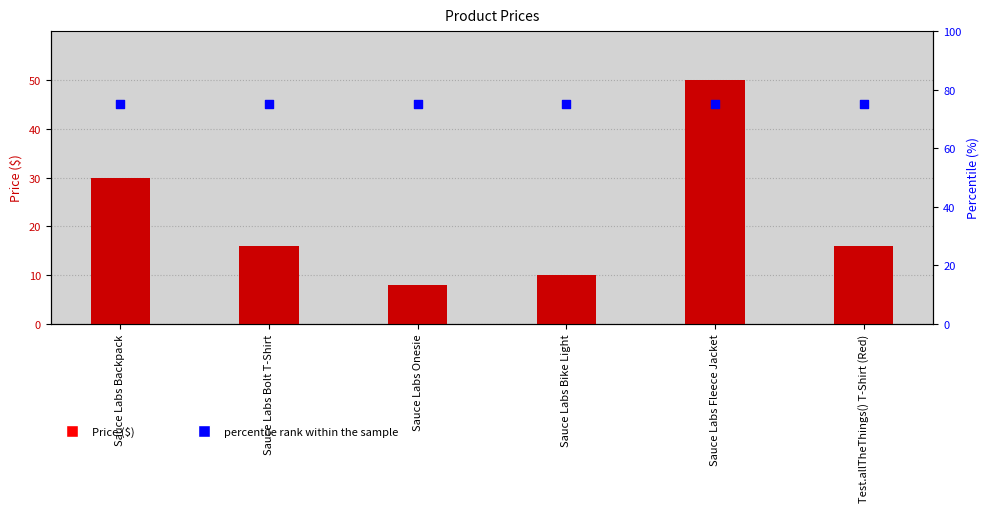

At how many categories does at least one series exceed 43?

6